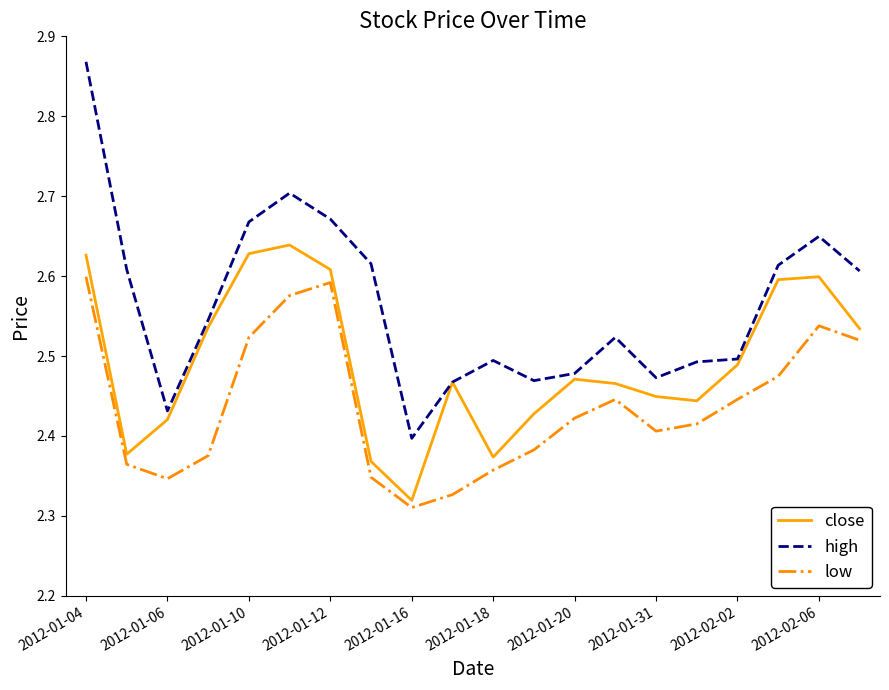

In high, how many points are higher than both neighbors (excluding endpoints)?

4